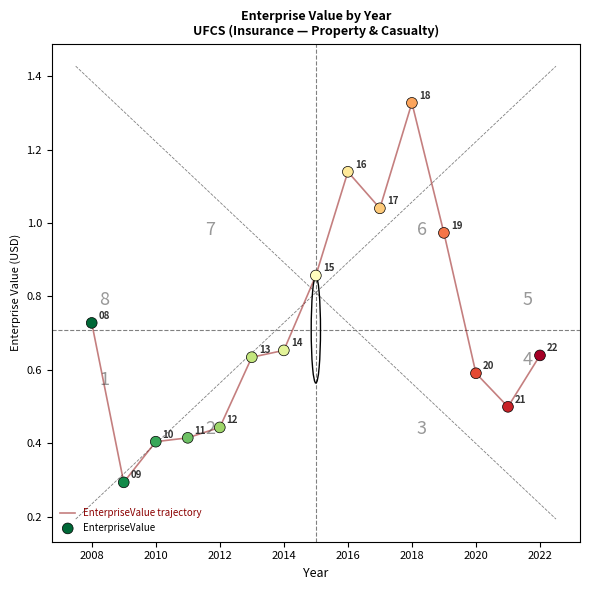

Does the chart have visible grid lines?

No